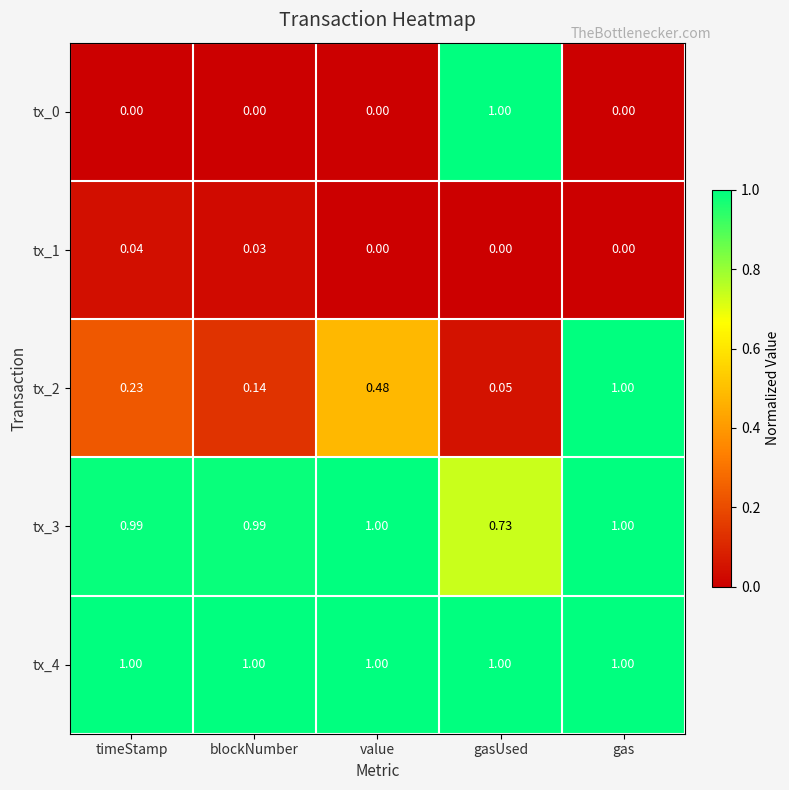

At how many categories does at least one series exceed 0?

5